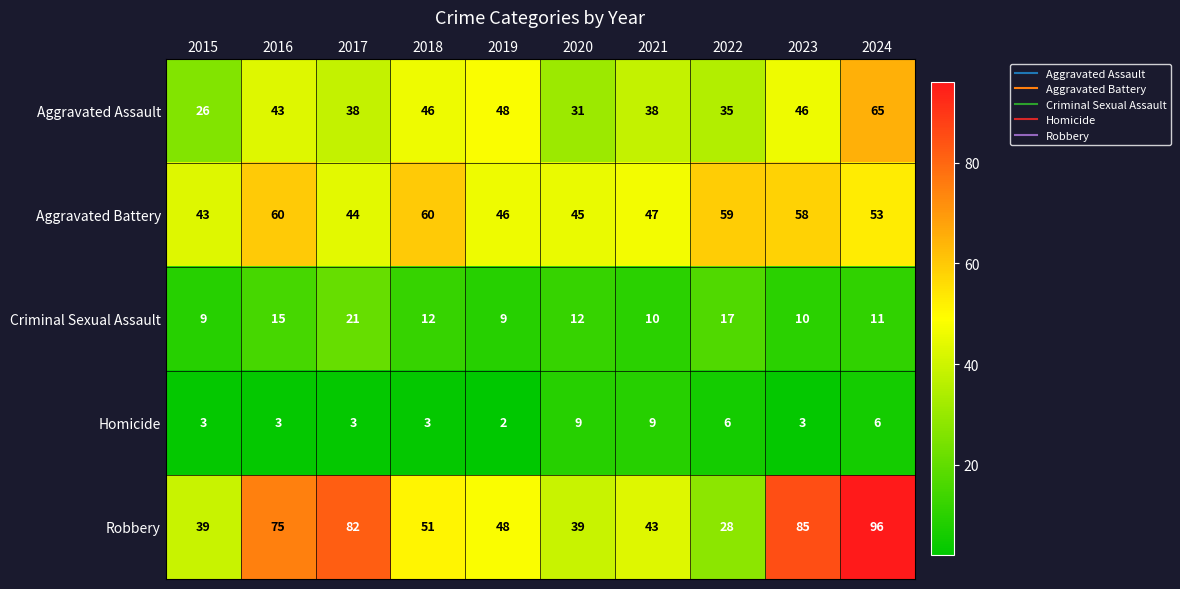

Which label corresponds to the smallest value in the chart?

2019